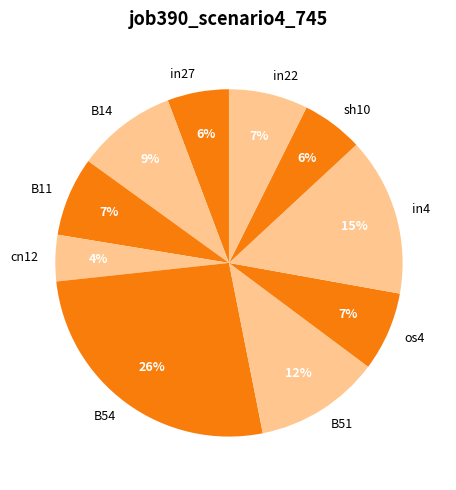

Do B14 and os4 together represent more than half of the pie?

No